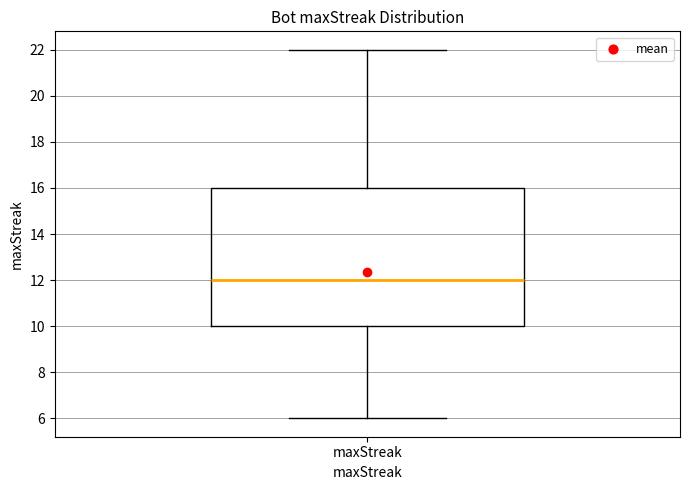

Where does the median line of the box for maxStreak sit on the y-axis? The values are not printed on the chart, so give them approximately, as read against the axis.

12